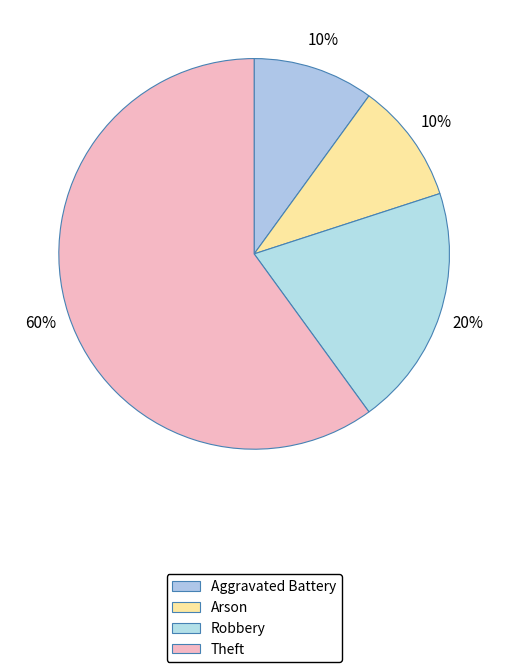

Is there any slice that represents more than half of the pie?

Yes